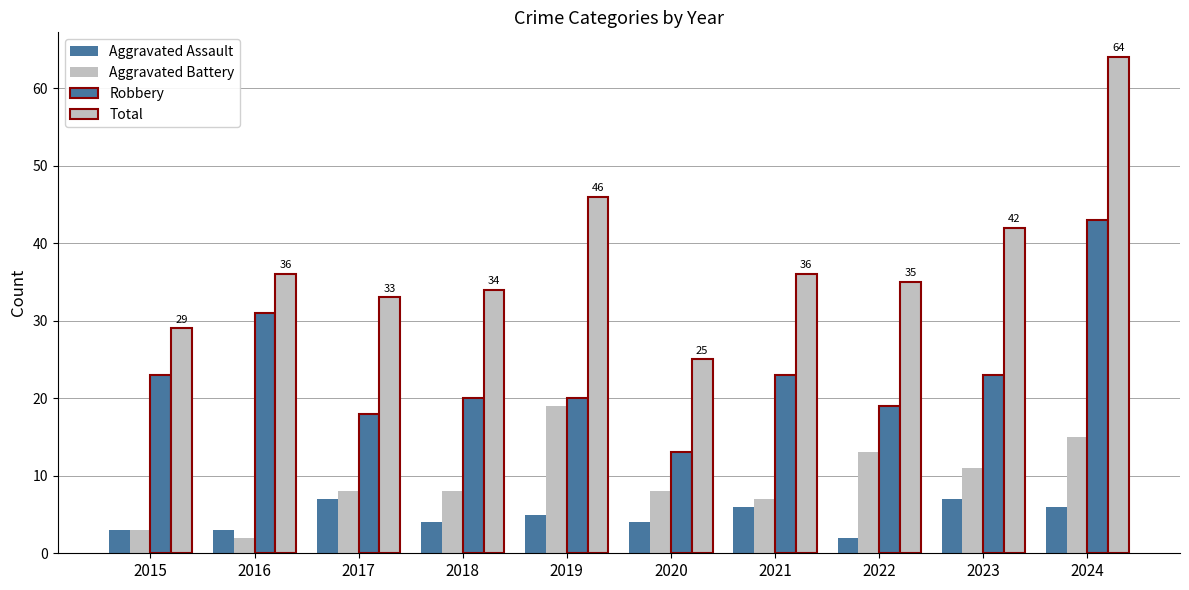

How many groups of bars are there?

10